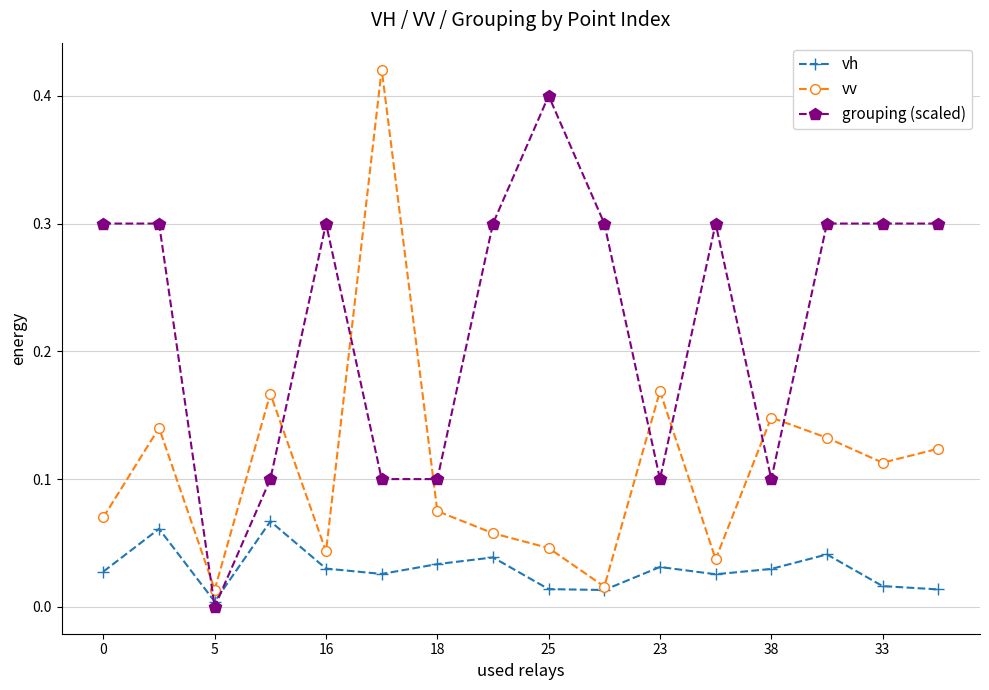

How many intersections are there between grouping (scaled) and vv?

8